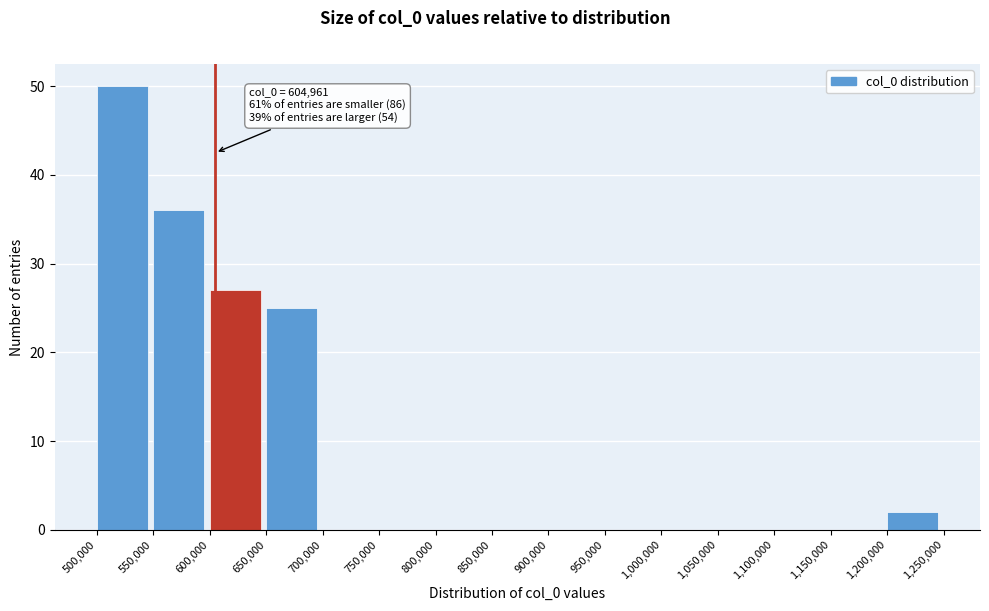

Which range on the x-axis has the tallest bar?

500,000 to 550,000